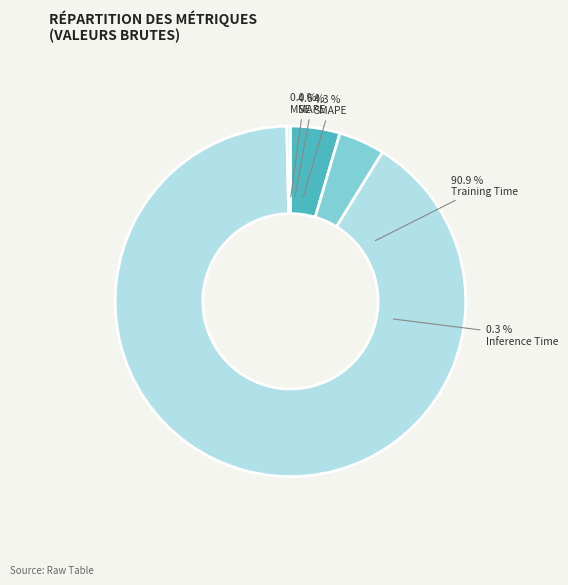

What portion of the pie excludes Inference Time?

99.7%